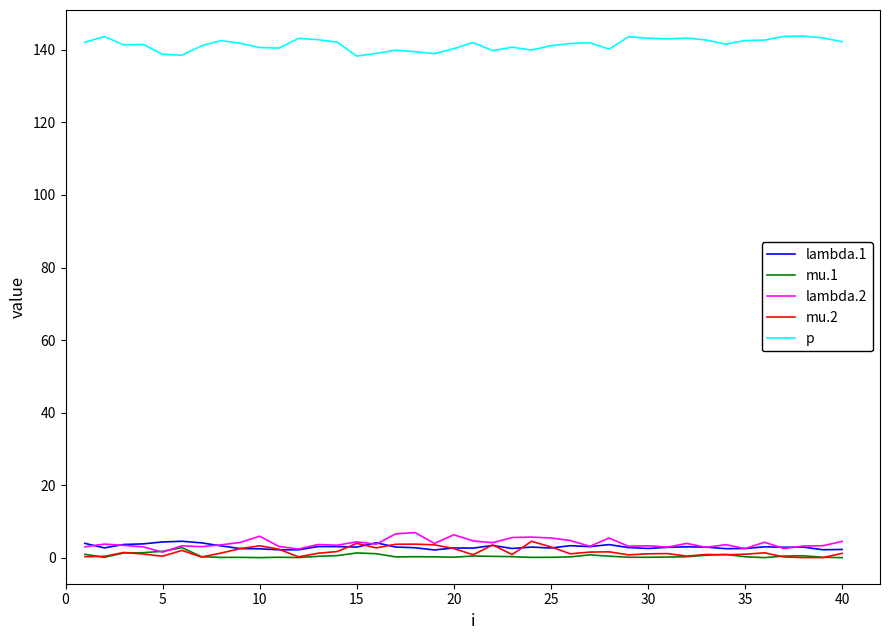

What is the sum of all lambda.2 values?

157.3